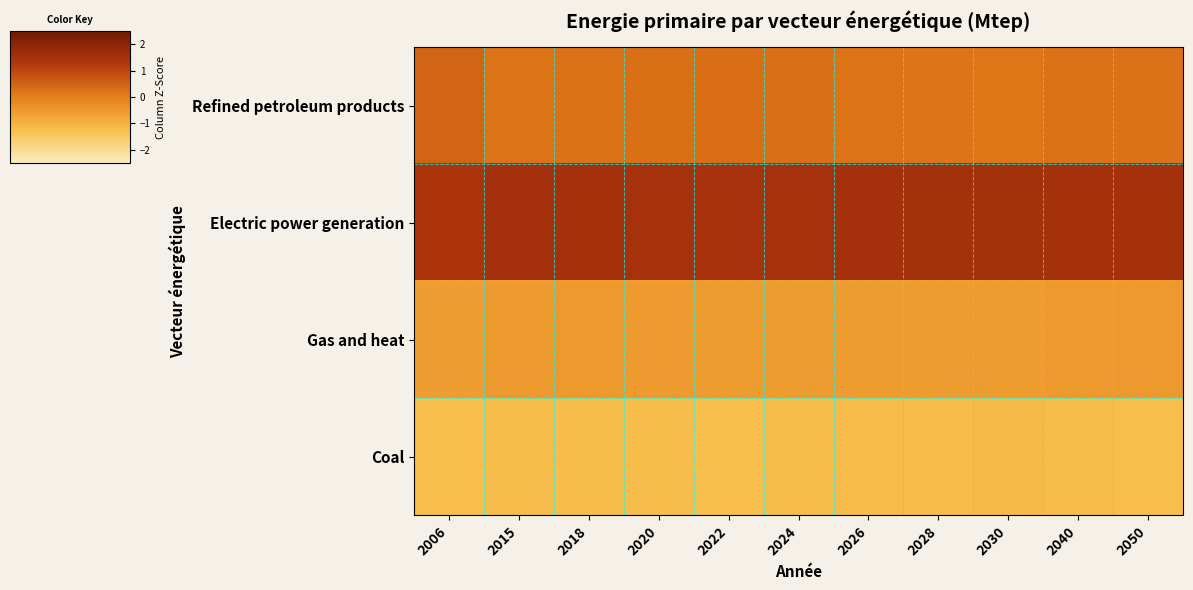

At which category is the sum across all series the highest?

2022